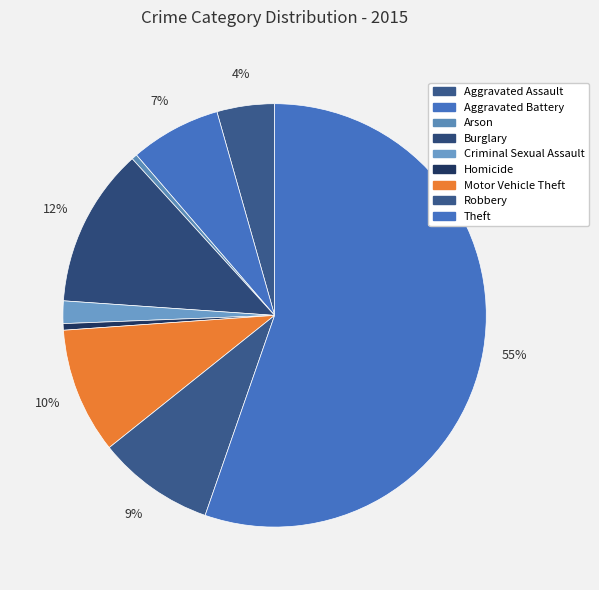

Combined, do Theft and Robbery account for over 50%?

Yes